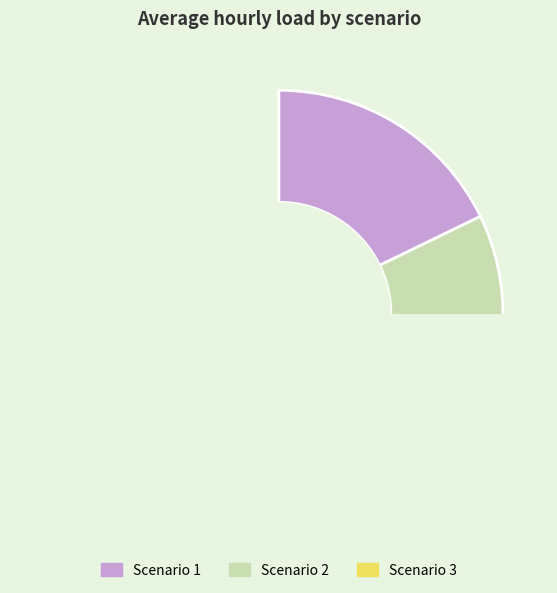

Which category has the smallest portion of the pie?

Scenario 2